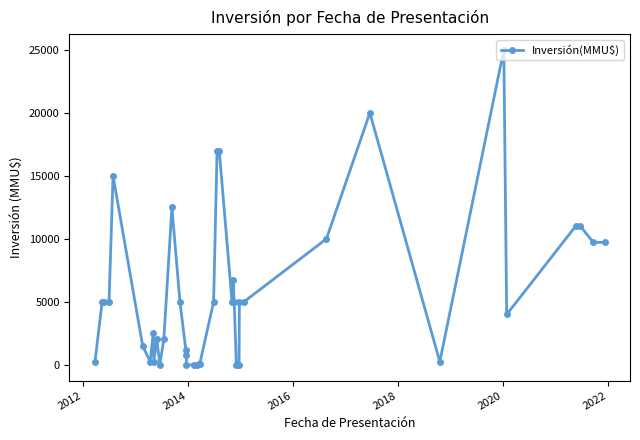

The value at 16 is 13638. True or false?

False